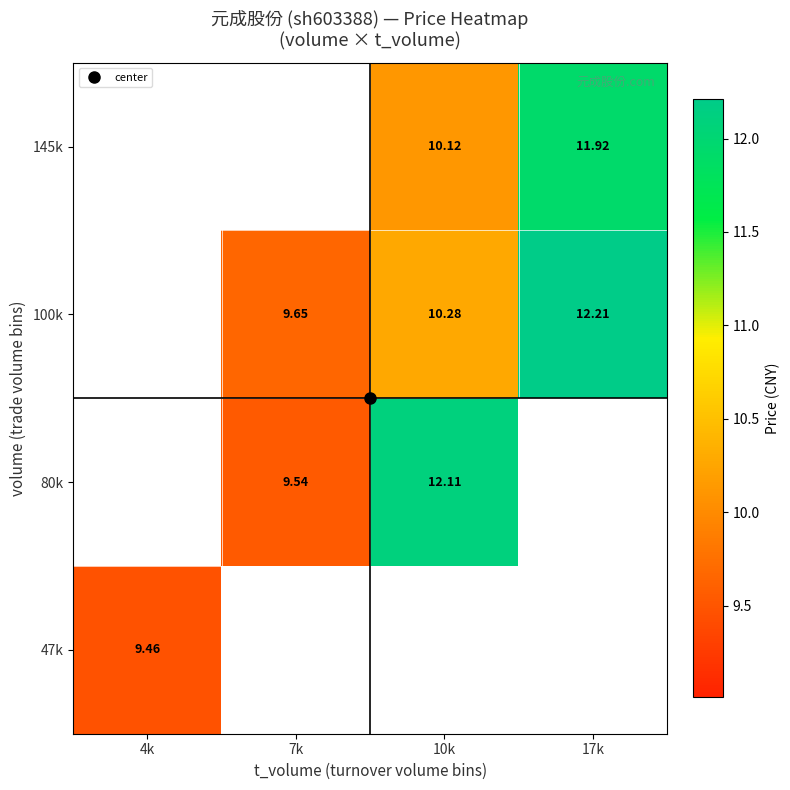

What is the minimum value shown in the chart?

9.5